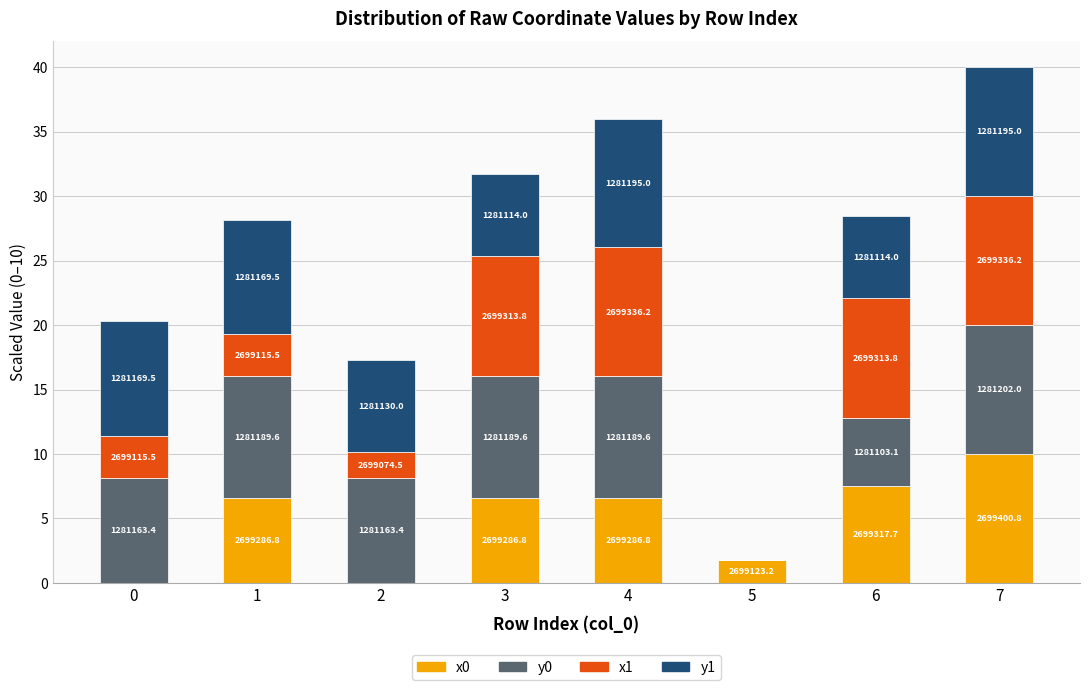

Does the chart contain stacked bars?

Yes